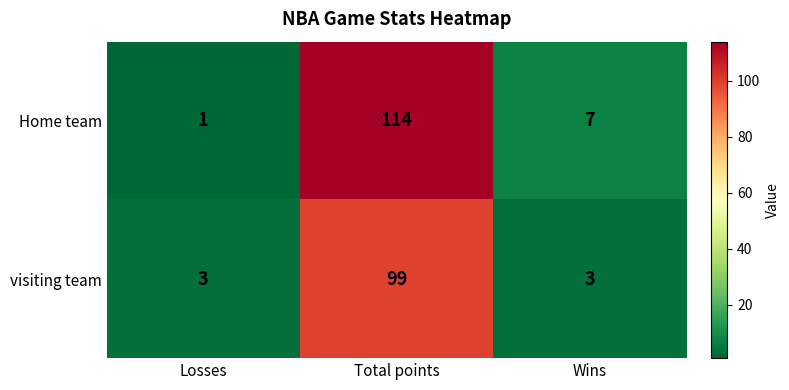

Rank the series by their average value, from highest to lowest.

Home team, visiting team